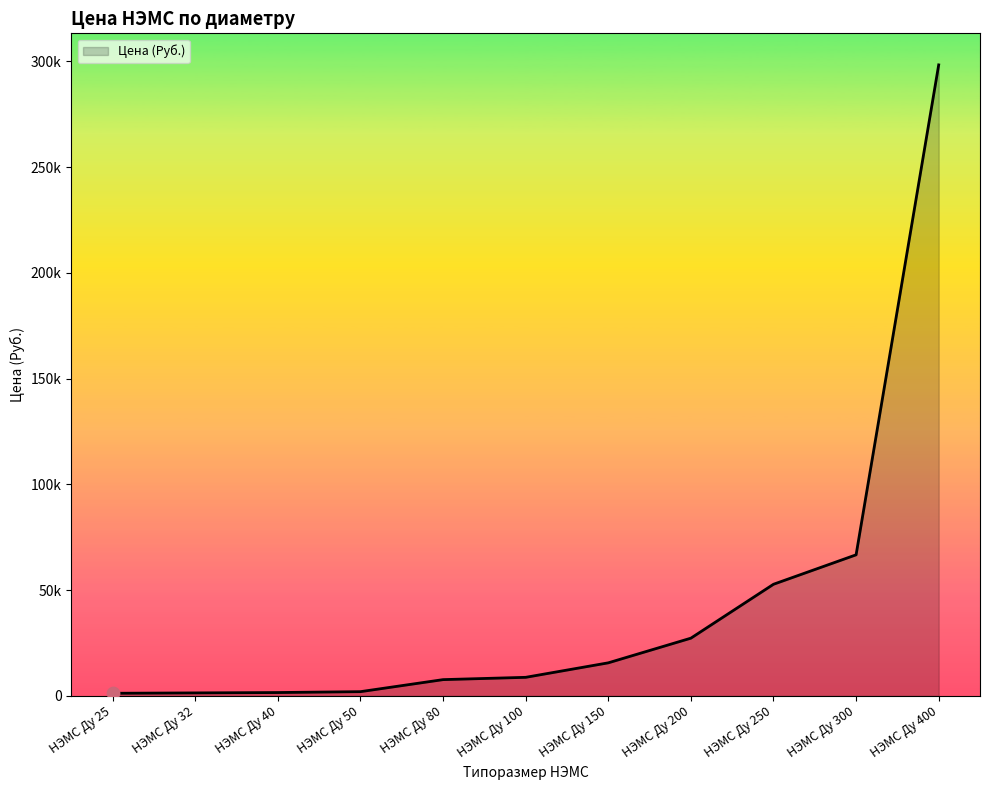

Which has a higher value, НЭМС Ду 40 or НЭМС Ду 80?

НЭМС Ду 80